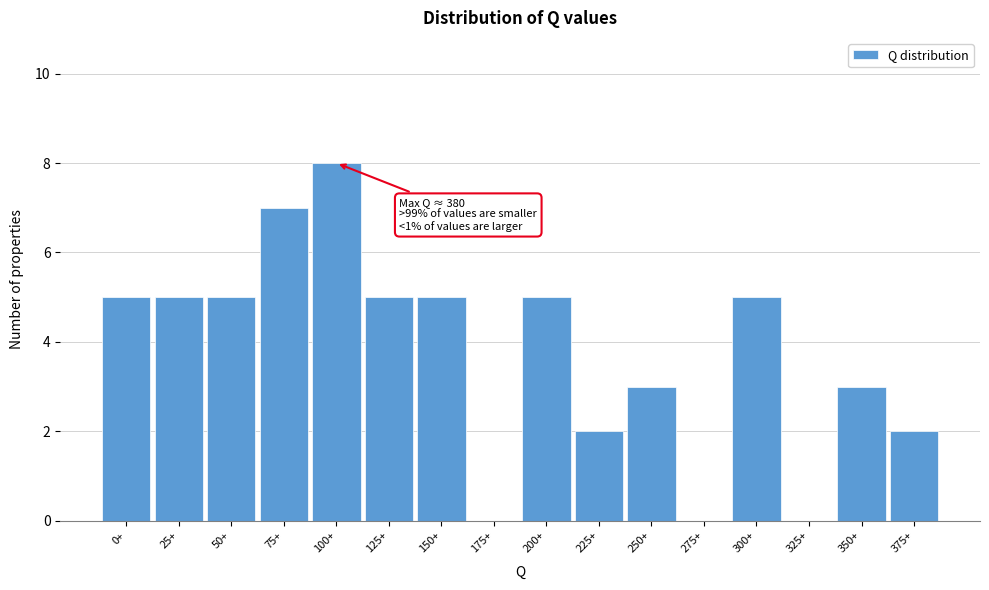

Reading left to right, extract all data points from this chart.

0+=5	25+=5	50+=5	75+=7	100+=8	125+=5	150+=5	175+=0	200+=5	225+=2	250+=3	275+=0	300+=5	325+=0	350+=3	375+=2